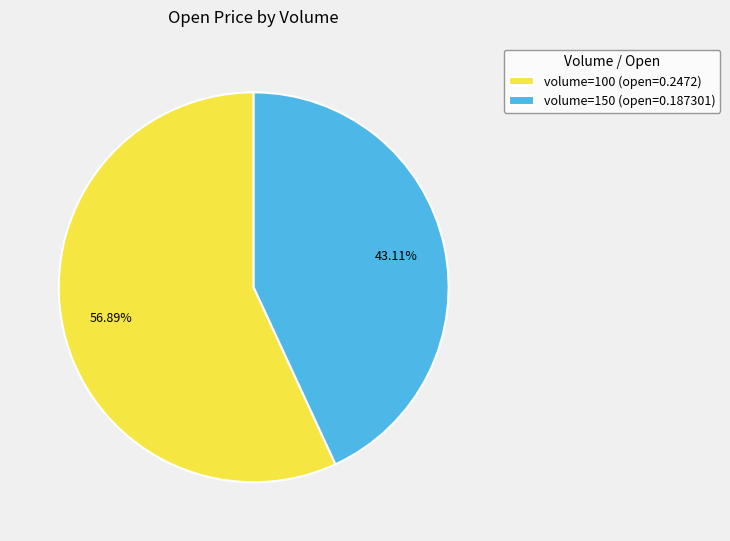

Which has a higher value, volume=150 (open=0.187301) or volume=100 (open=0.2472)?

volume=100 (open=0.2472)